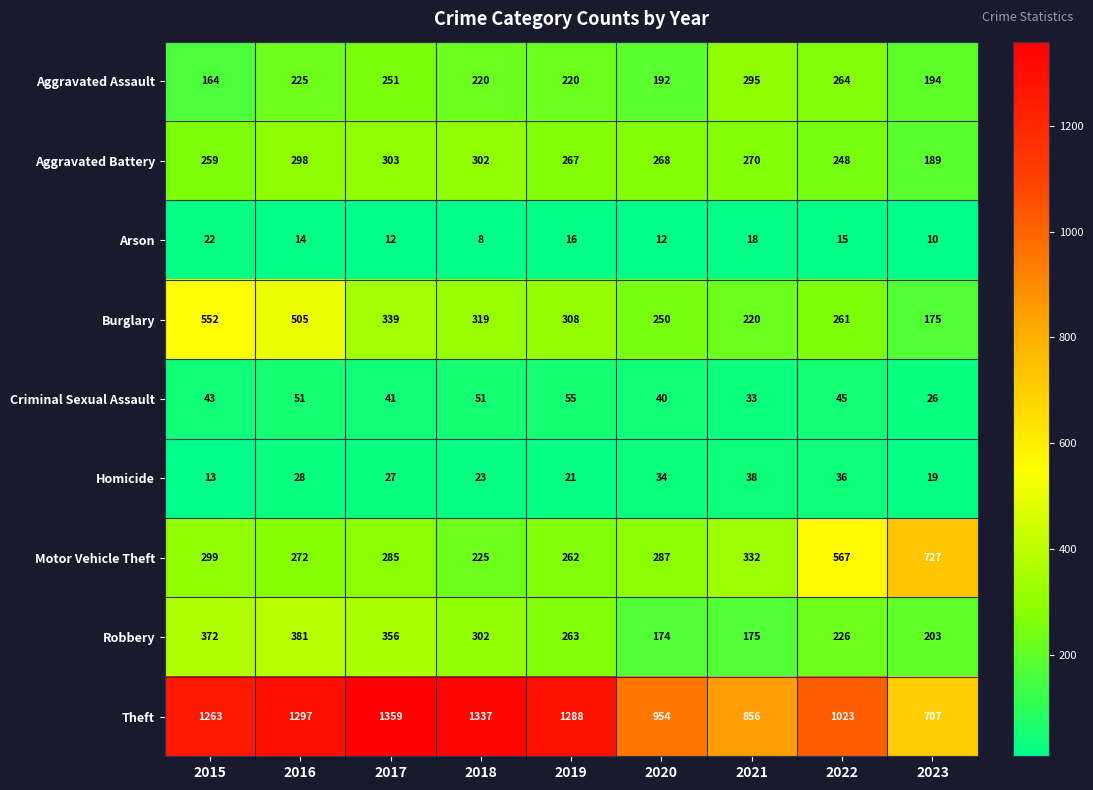

At which label does Arson first exceed 14?

2015